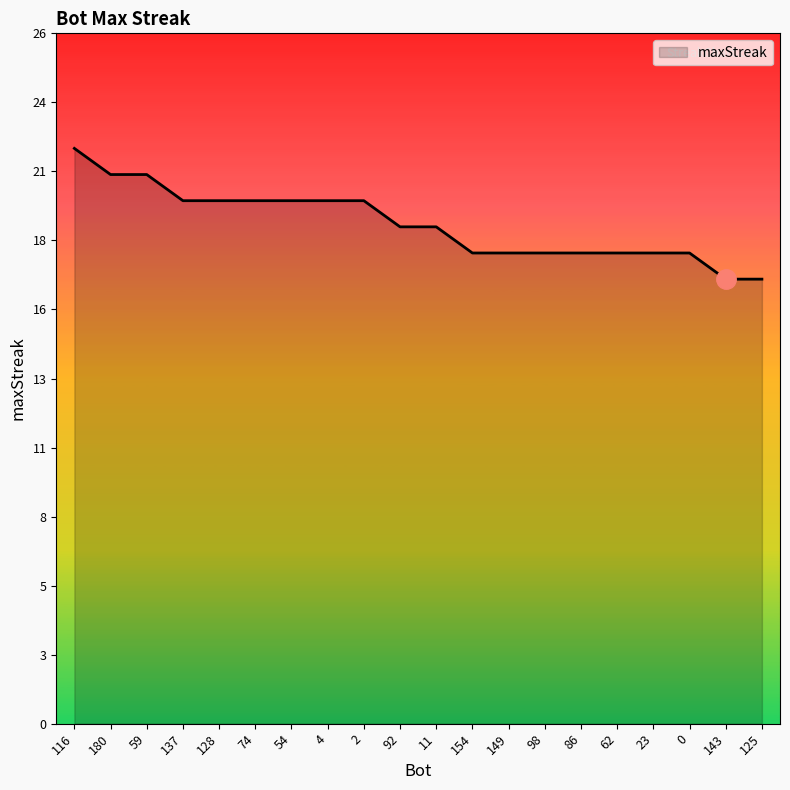

Is this an area chart (filled region under the line)?

Yes